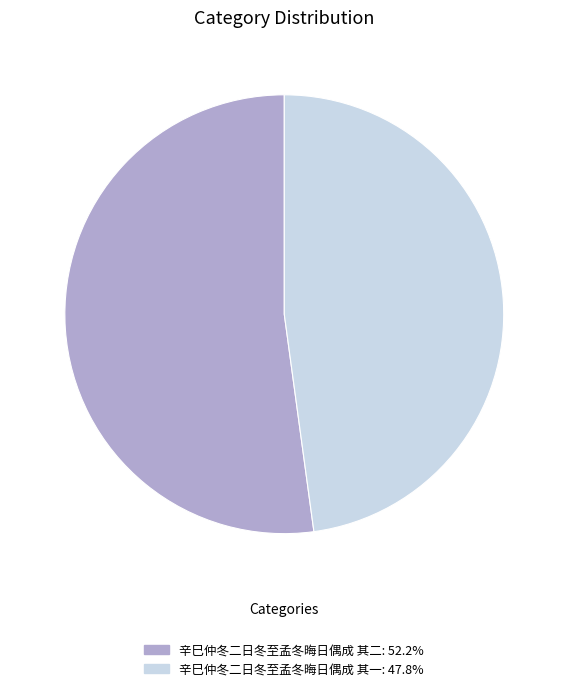

Do 辛巳仲冬二日冬至孟冬晦日偶成 其二 and 辛巳仲冬二日冬至孟冬晦日偶成 其一 together represent more than half of the pie?

Yes